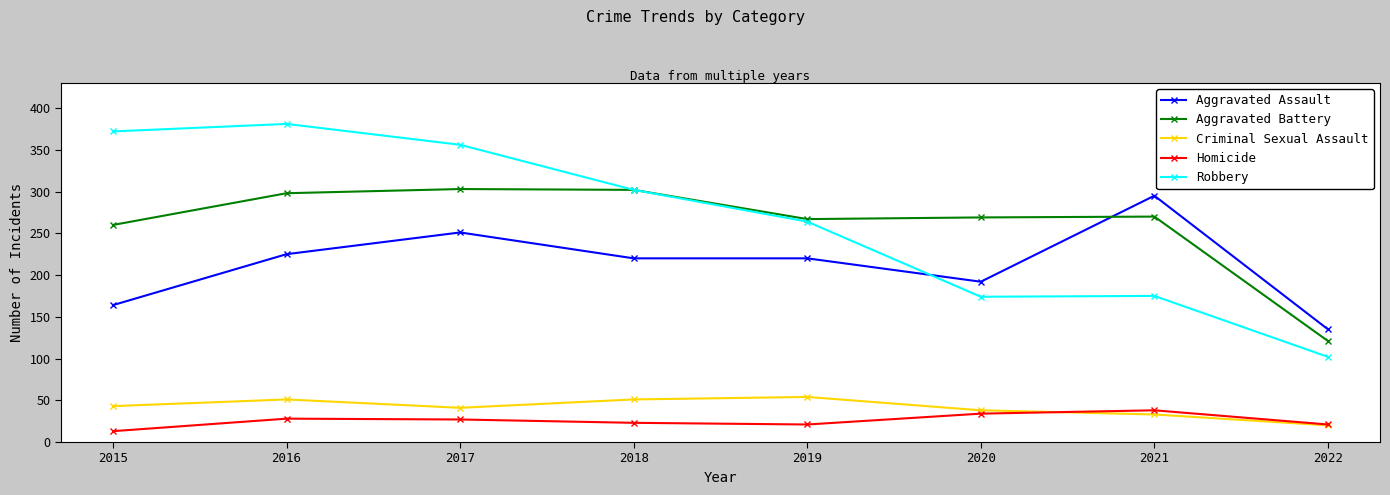

What is the total value across all series at 2017?

978